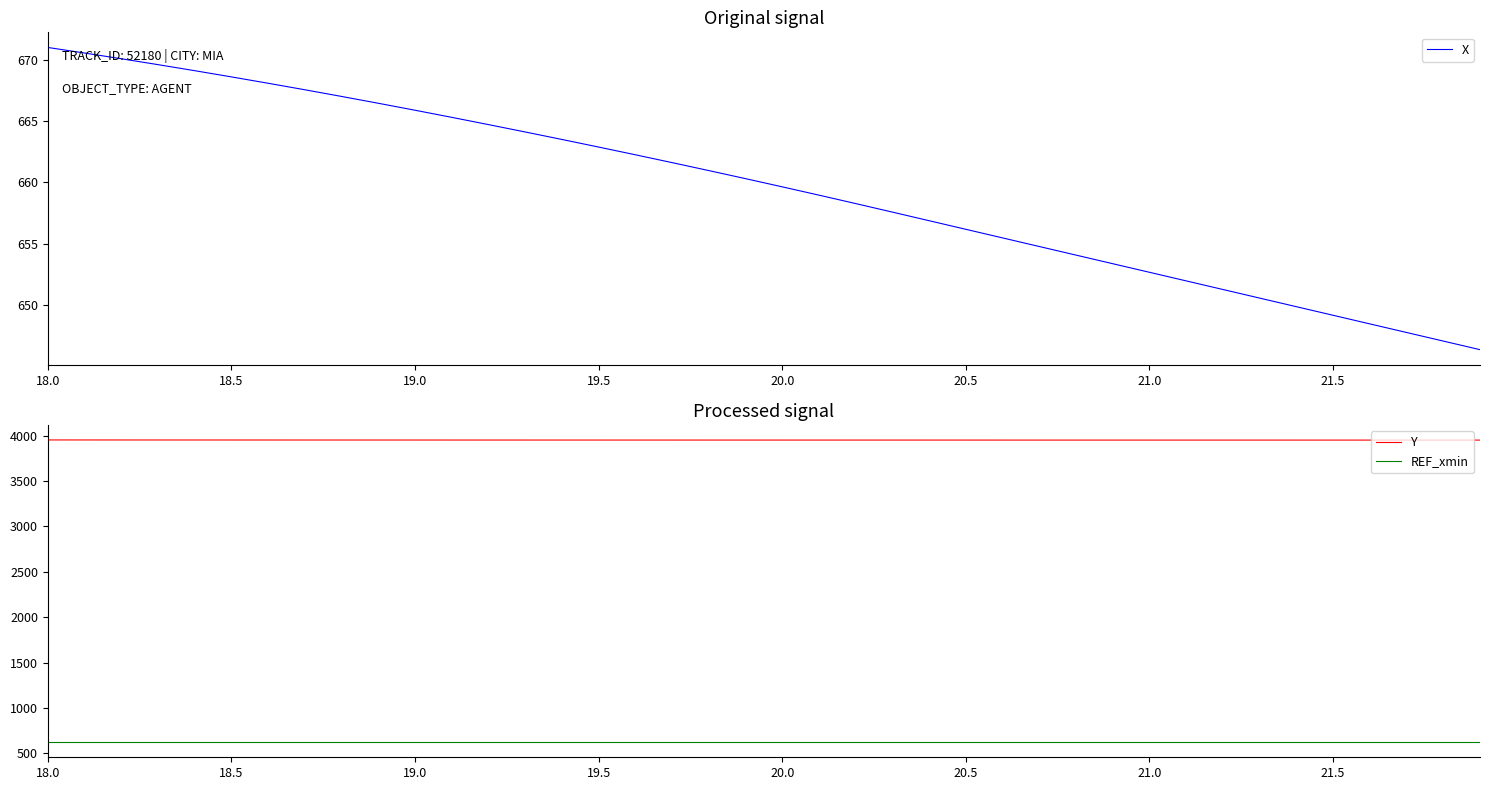

Which series has the largest total across all categories?

Y